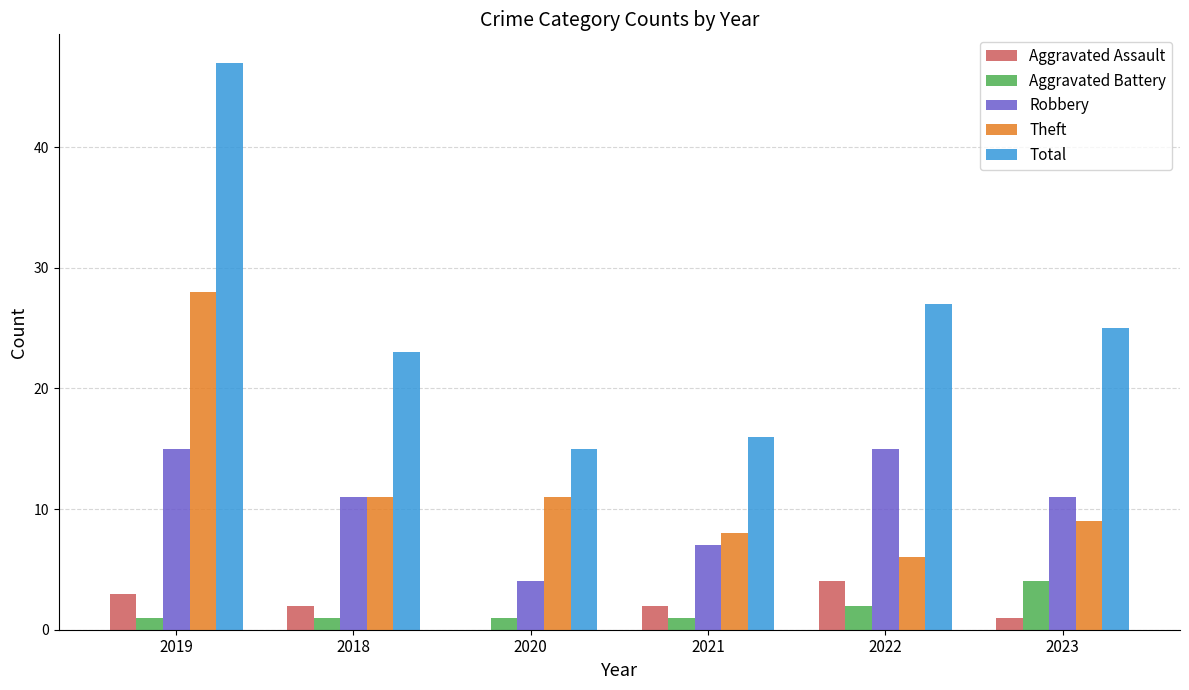

At which category is the sum across all series the highest?

2019